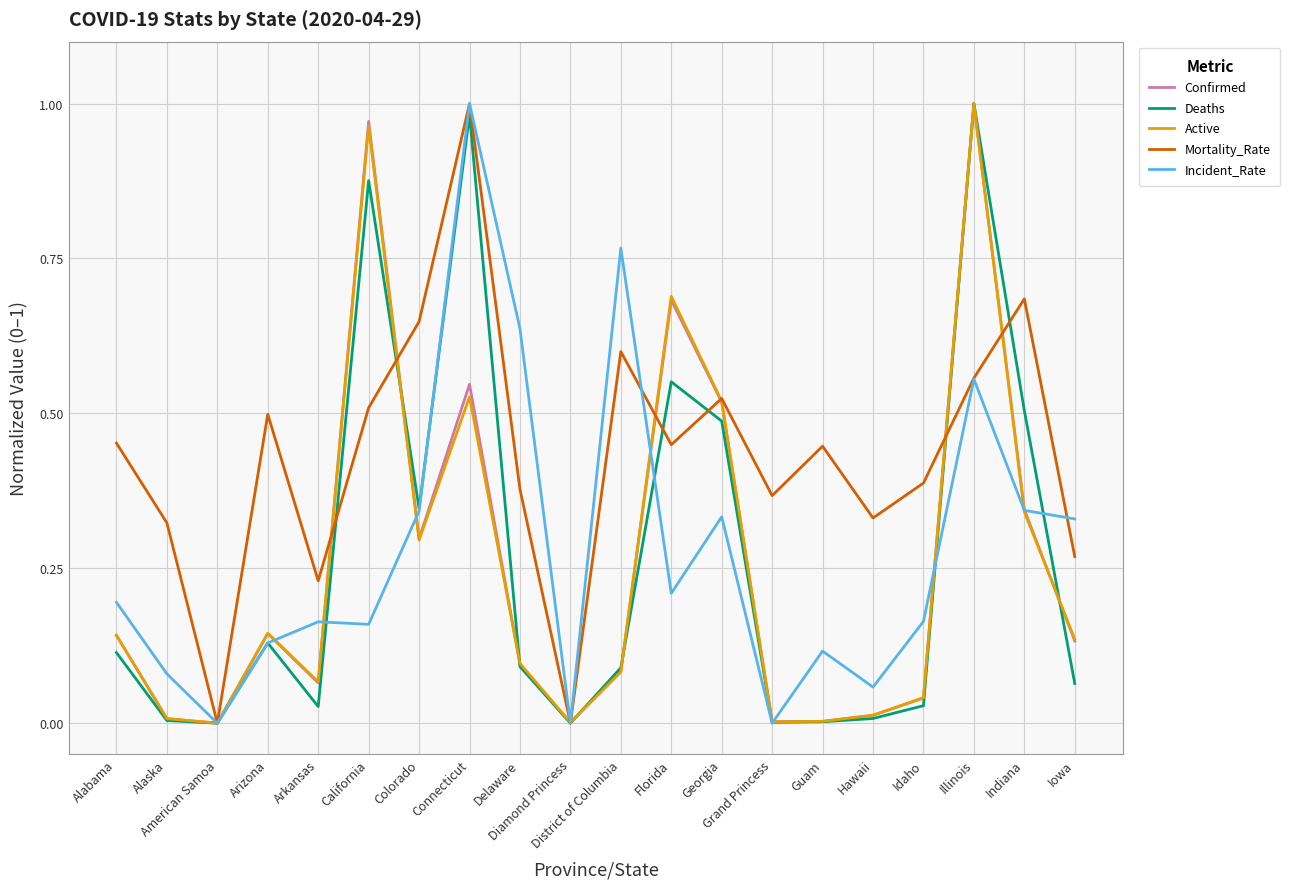

Which series has the largest total across all categories?

Mortality_Rate